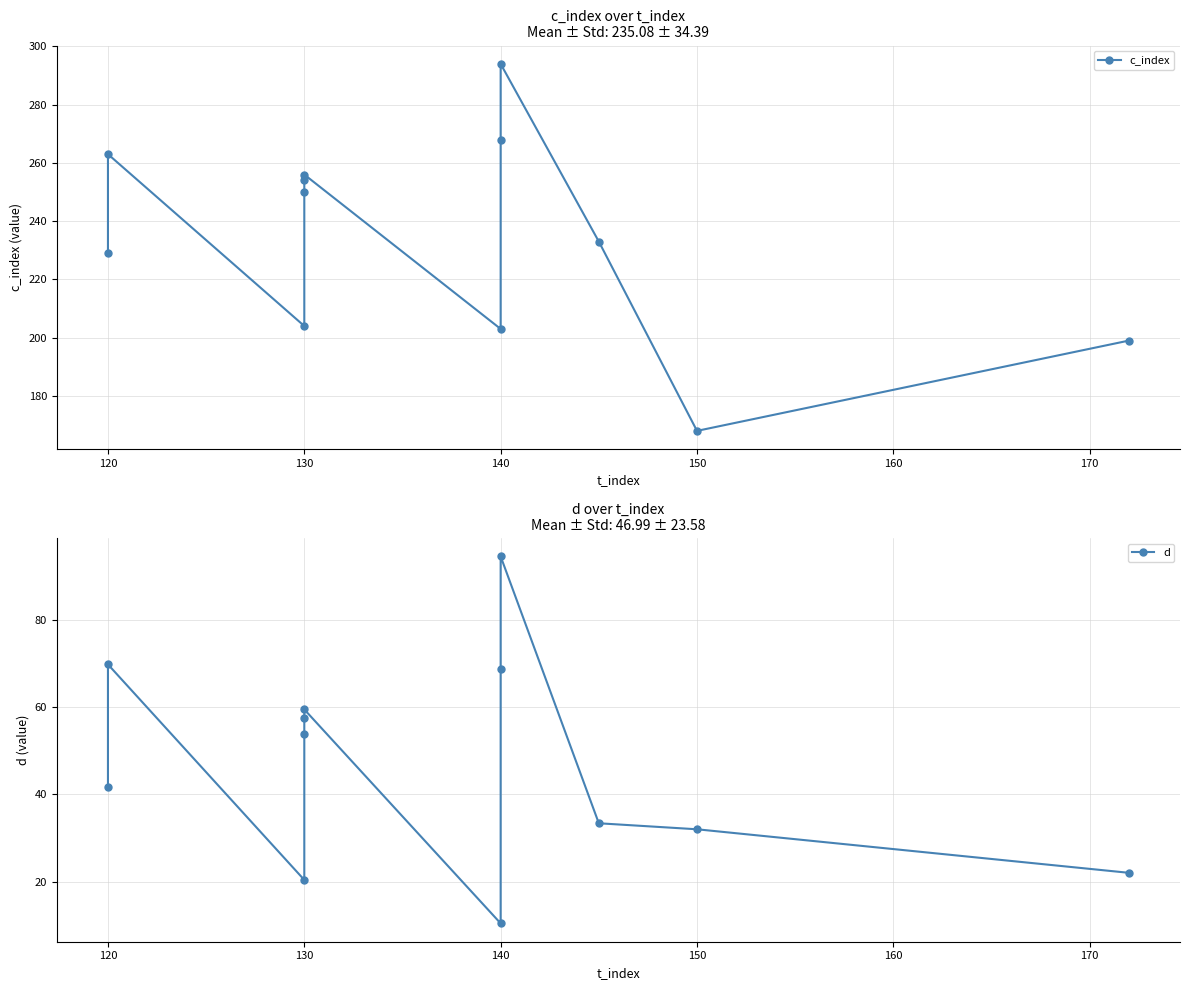

What is the average value of the c_index series?

235.1